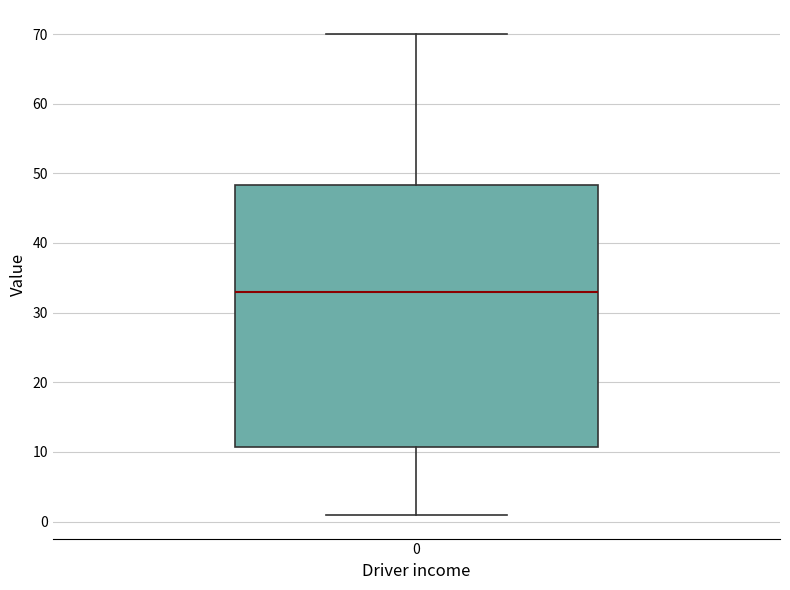

Read this box plot against the y-axis: the position of the median line, the range covered by the box, and the ends of both whiskers. The values are not printed on the chart, so give them approximately, as read against the axis.

median 33, box 11 to 48, whiskers 1 to 70